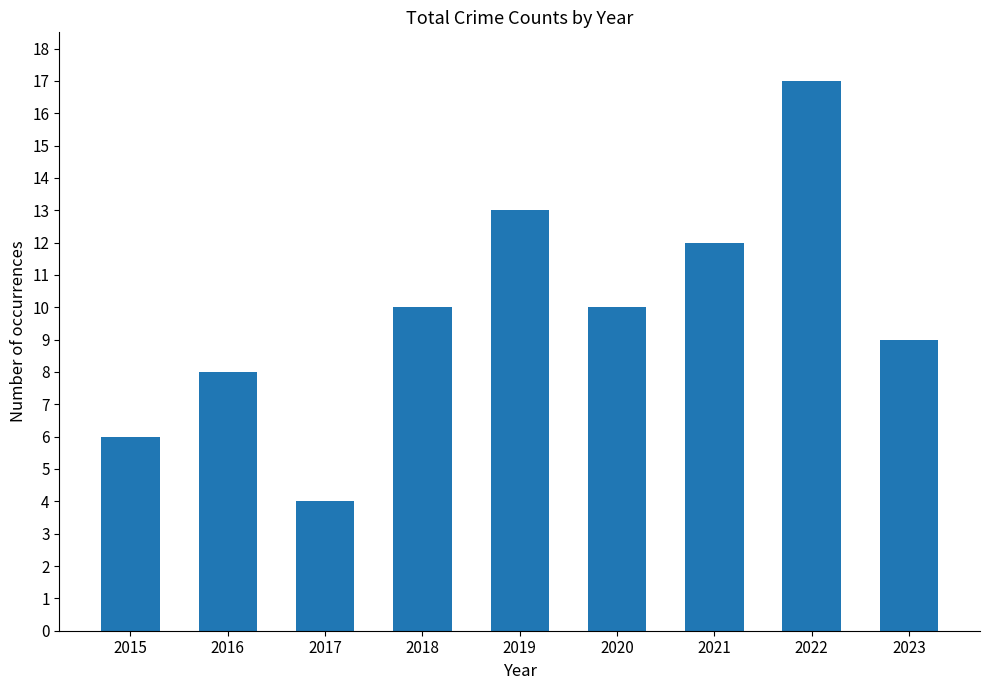

At which category does the chart reach its peak across all series?

2022